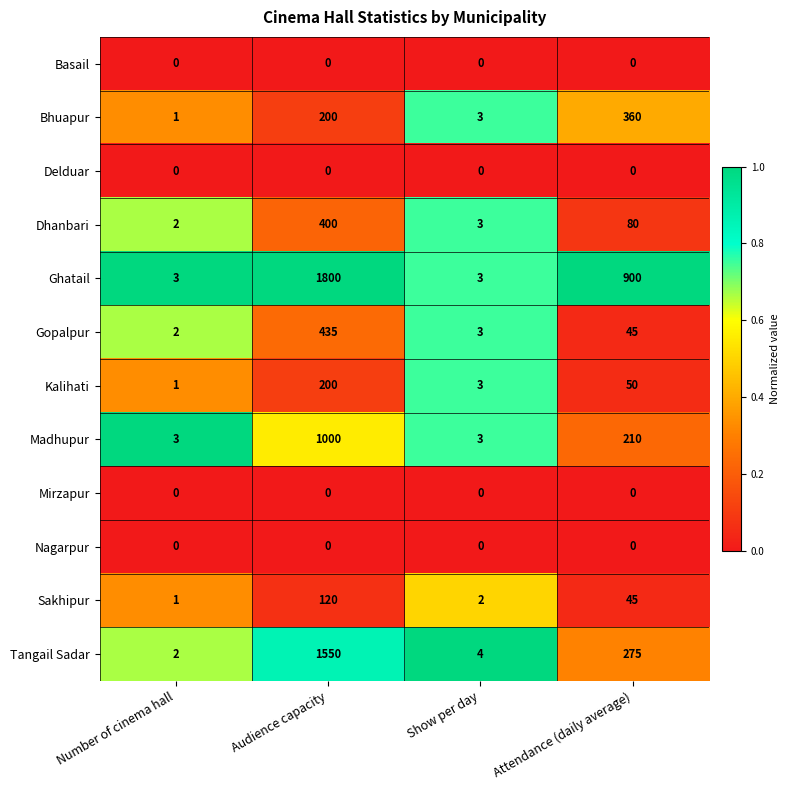

Is it true that Madhupur equals 272 at Audience capacity?

False